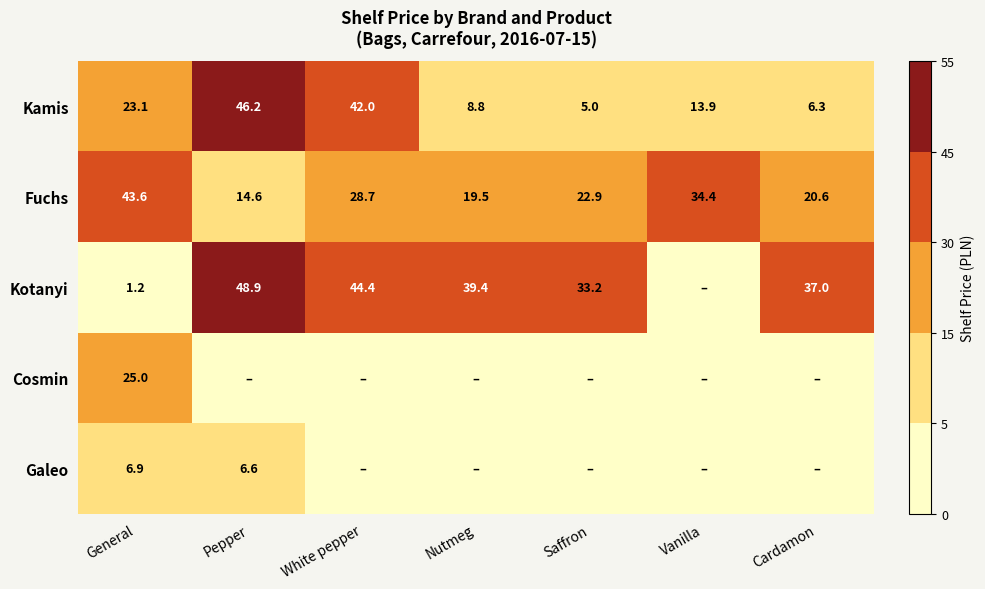

Rank the series at General from highest to lowest value.

Fuchs, Cosmin, Kamis, Galeo, Kotanyi